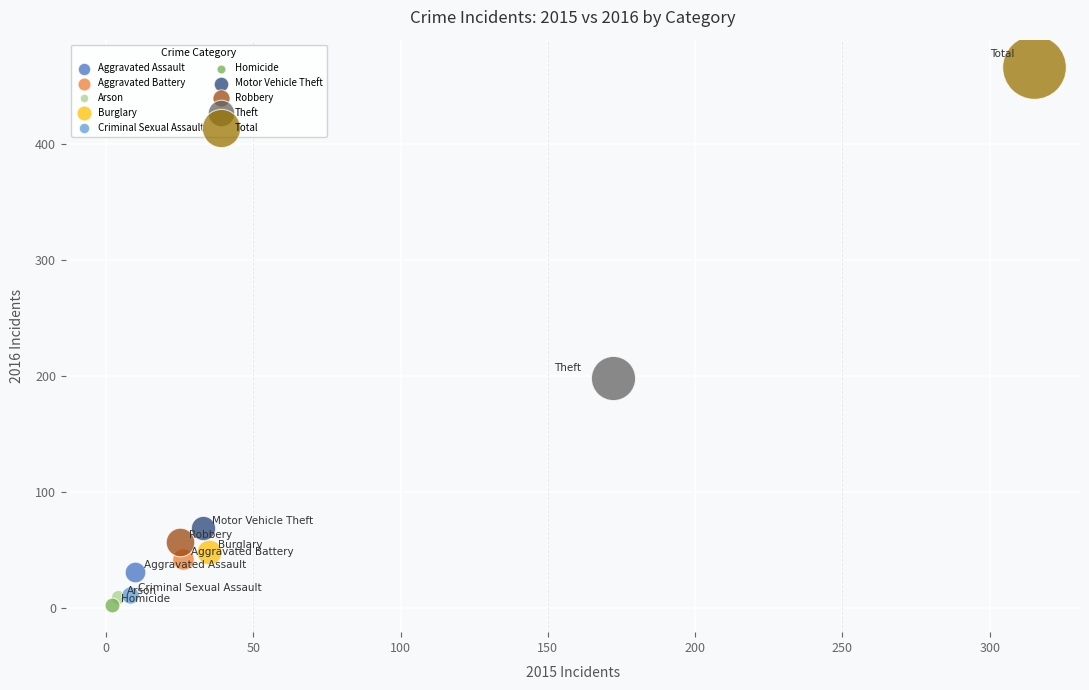

Which series reaches the maximum Y coordinate?

Total